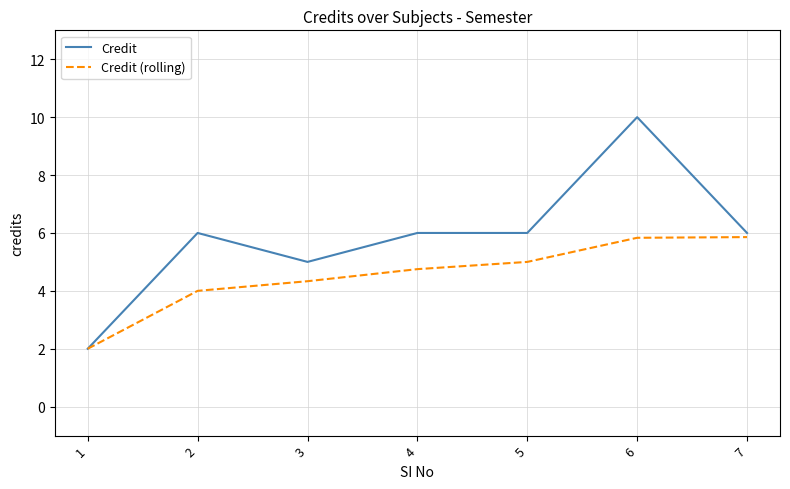

How many lines are shown in the chart?

2